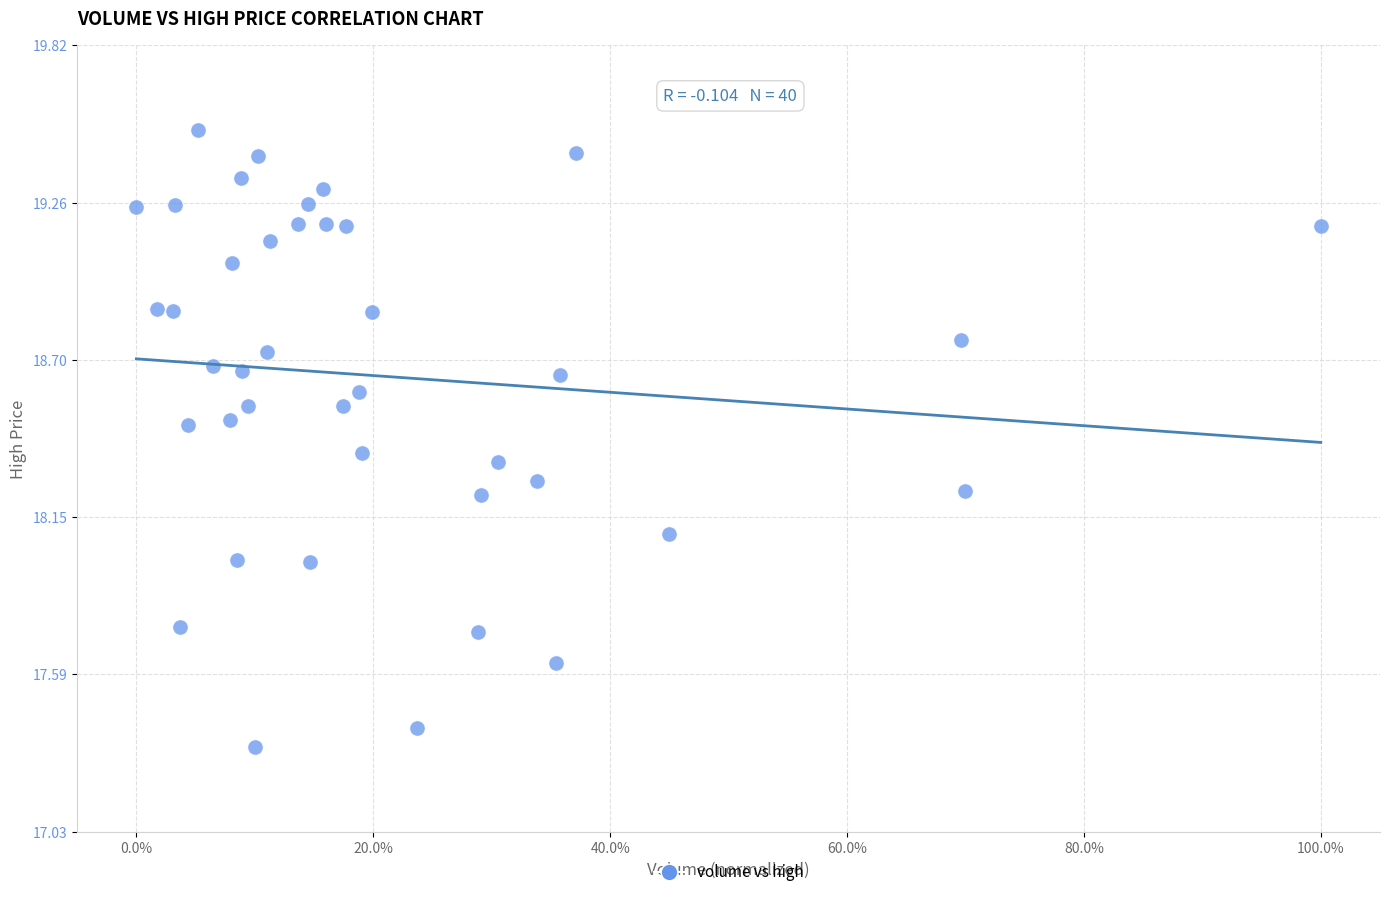

What is the range of X values (max minus min)?

1.0